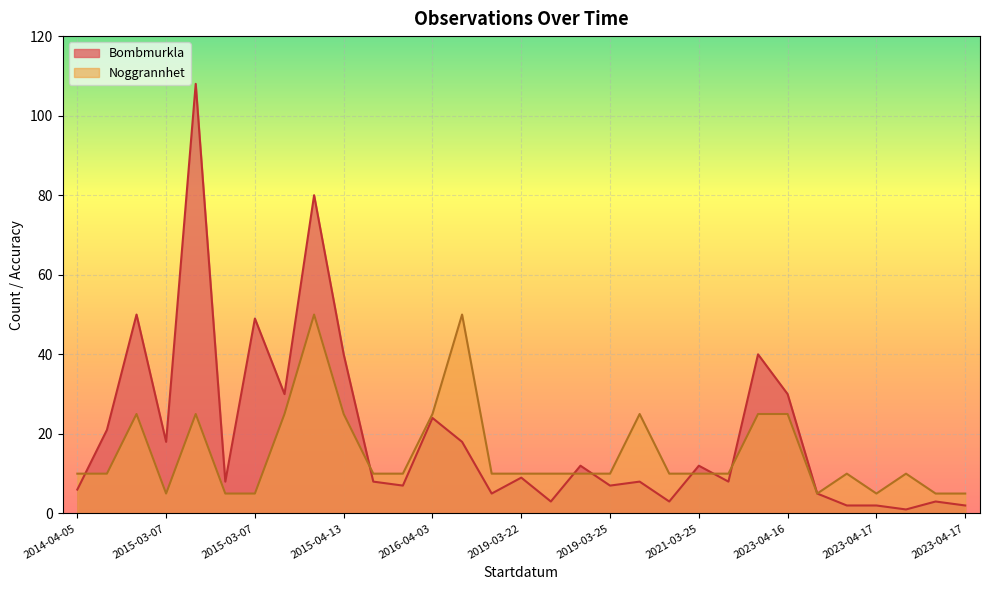

Is the value of Bombmurkla at 2019-03-22 greater than the value of Noggrannhet at 2021-03-25?

No